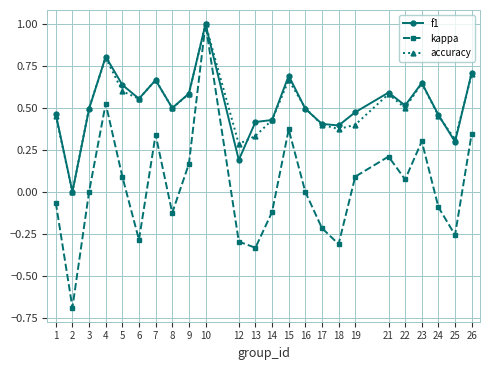

Which series has the widest spread of values?

kappa